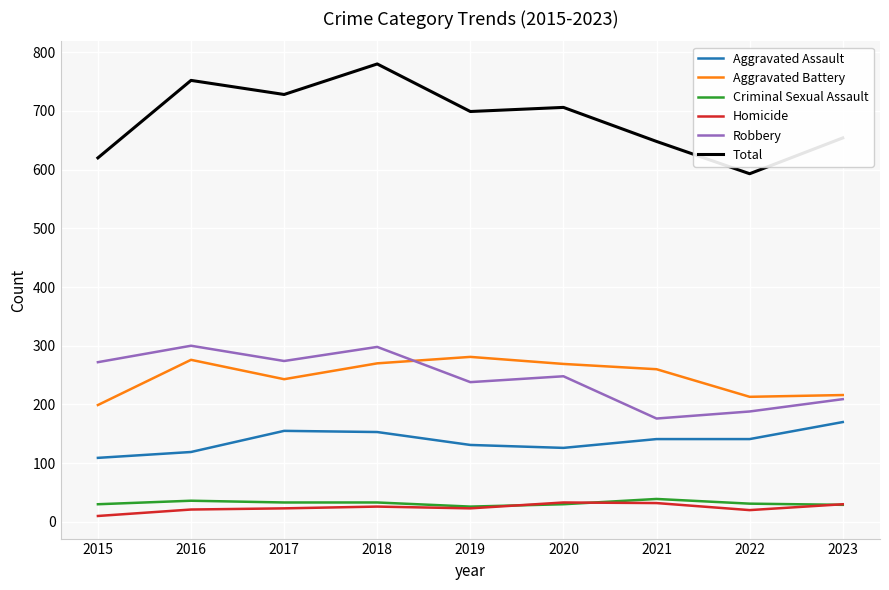

True or false: Aggravated Assault and Robbery cross at least once.

False